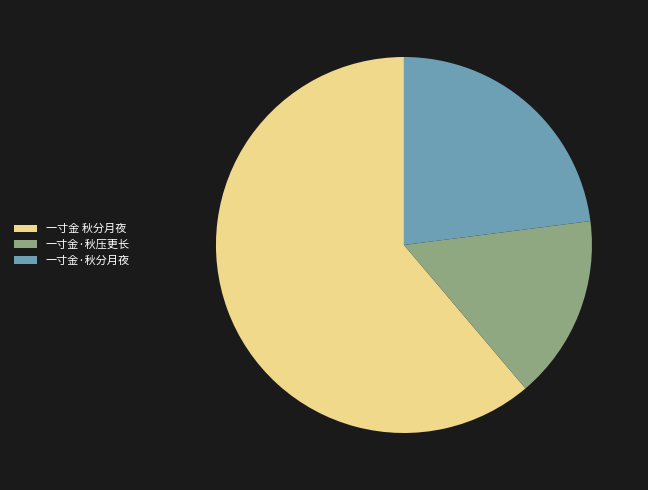

Combined, do 一寸金 秋分月夜 and 一寸金·秋分月夜 account for over 50%?

Yes